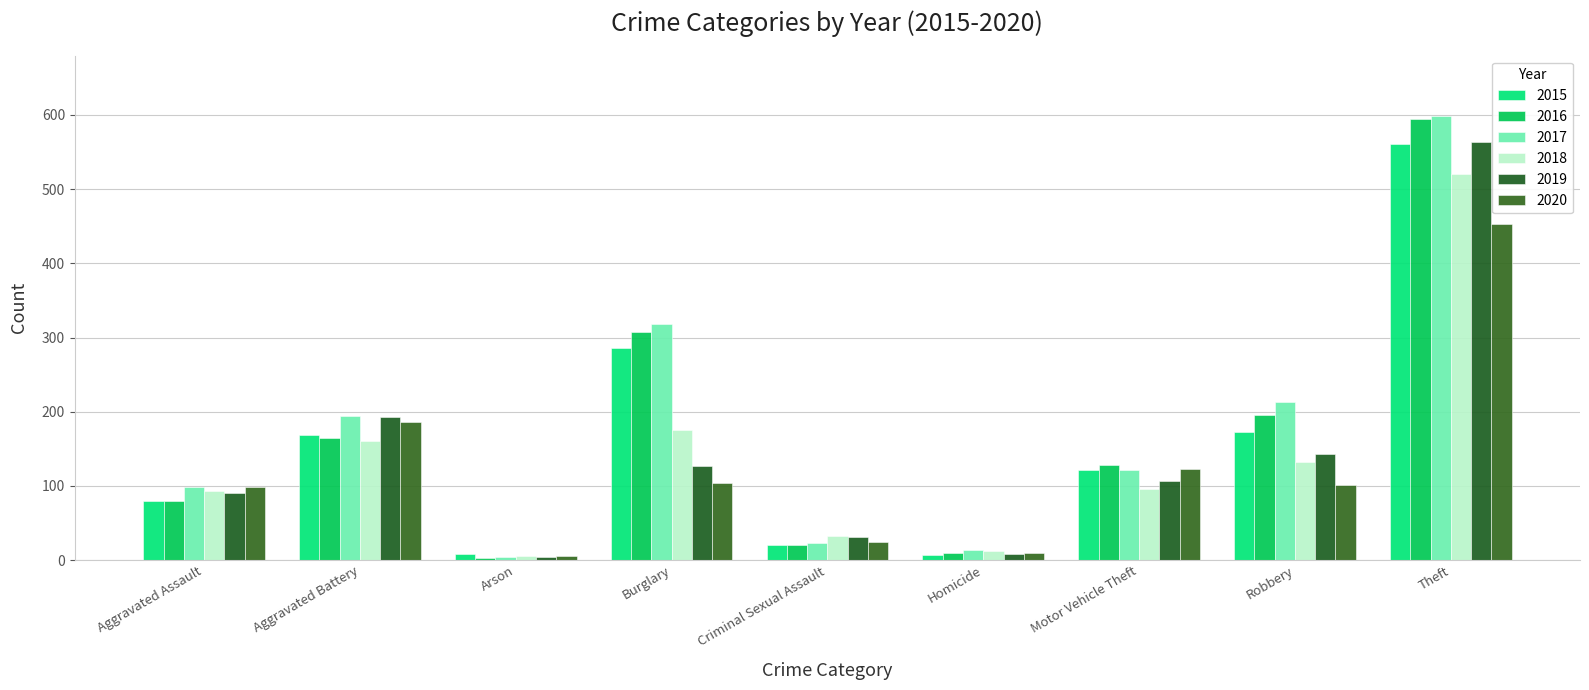

The 2018 series shows 12 at Homicide. True or false?

True